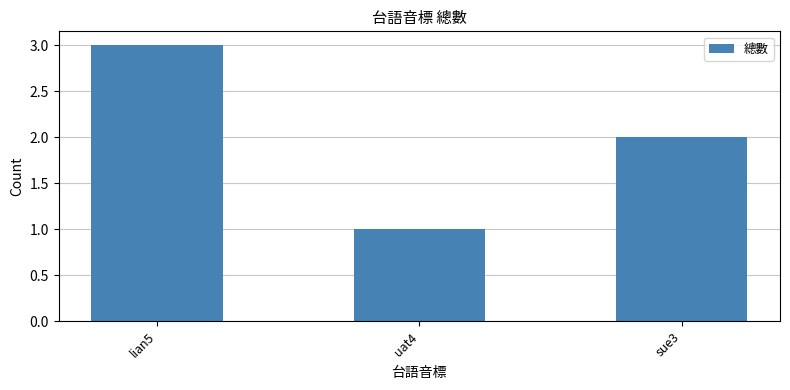

The value at sue3 is 4. True or false?

False